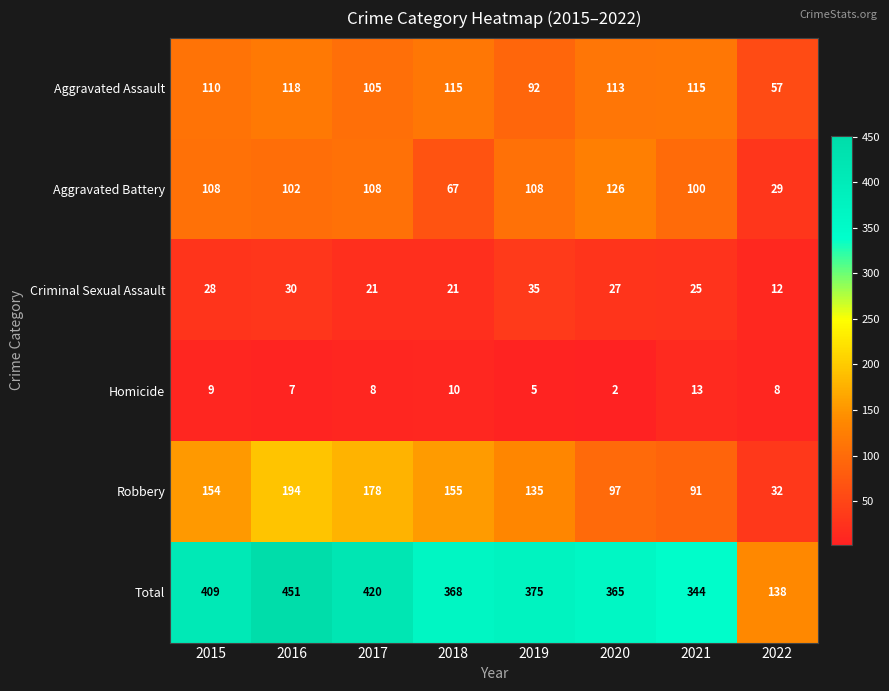

How many data points in Aggravated Assault are less than 113?

4